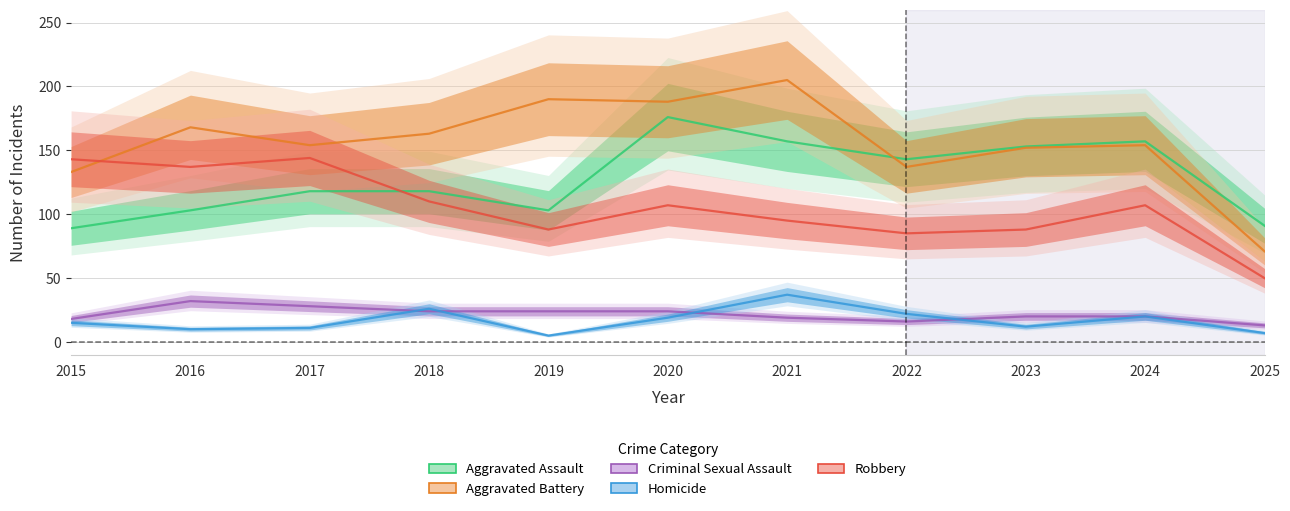

Reading left to right, transcribe all the data shown in this chart.

Aggravated Assault: 2015=89	2016=103	2017=118	2018=118	2019=103	2020=176	2021=157	2022=143	2023=153	2024=157	2025=91
Aggravated Battery: 2015=133	2016=168	2017=154	2018=163	2019=190	2020=188	2021=205	2022=137	2023=152	2024=154	2025=71
Criminal Sexual Assault: 2015=18	2016=32	2017=28	2018=24	2019=24	2020=24	2021=19	2022=16	2023=20	2024=20	2025=13
Homicide: 2015=15	2016=10	2017=11	2018=26	2019=5	2020=19	2021=37	2022=22	2023=12	2024=20	2025=7
Robbery: 2015=143	2016=137	2017=144	2018=110	2019=88	2020=107	2021=95	2022=85	2023=88	2024=107	2025=50